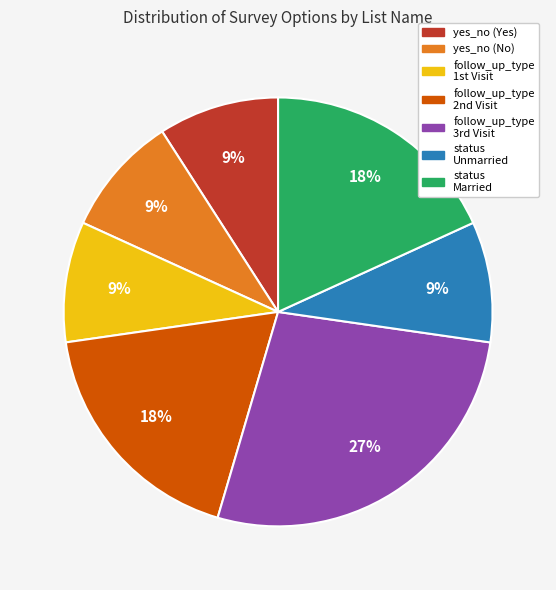

Is there any slice that represents more than half of the pie?

No